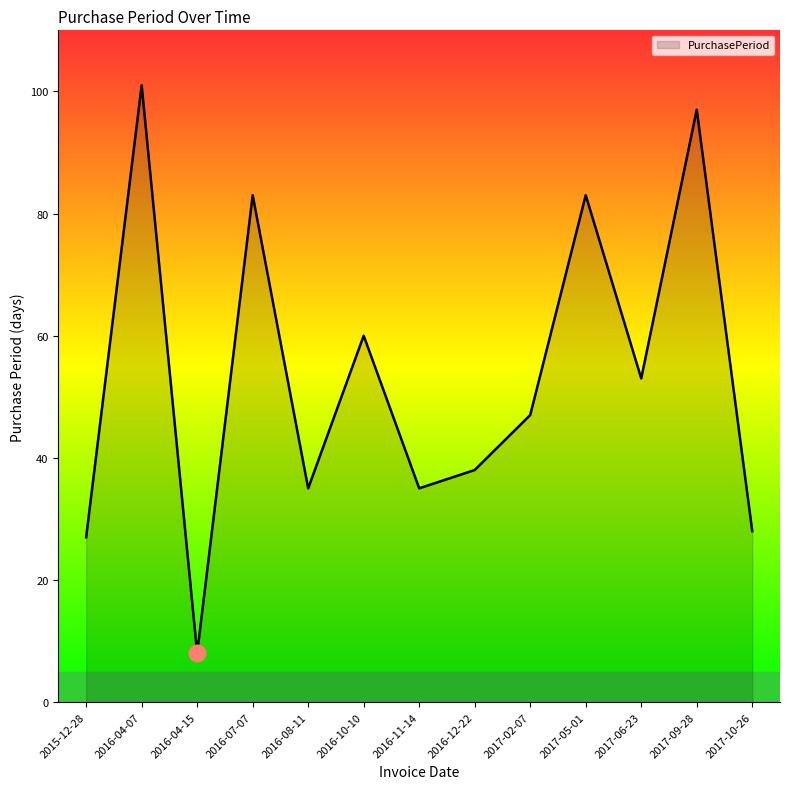

True or false: the data shows 37 at 2017-10-26.

False